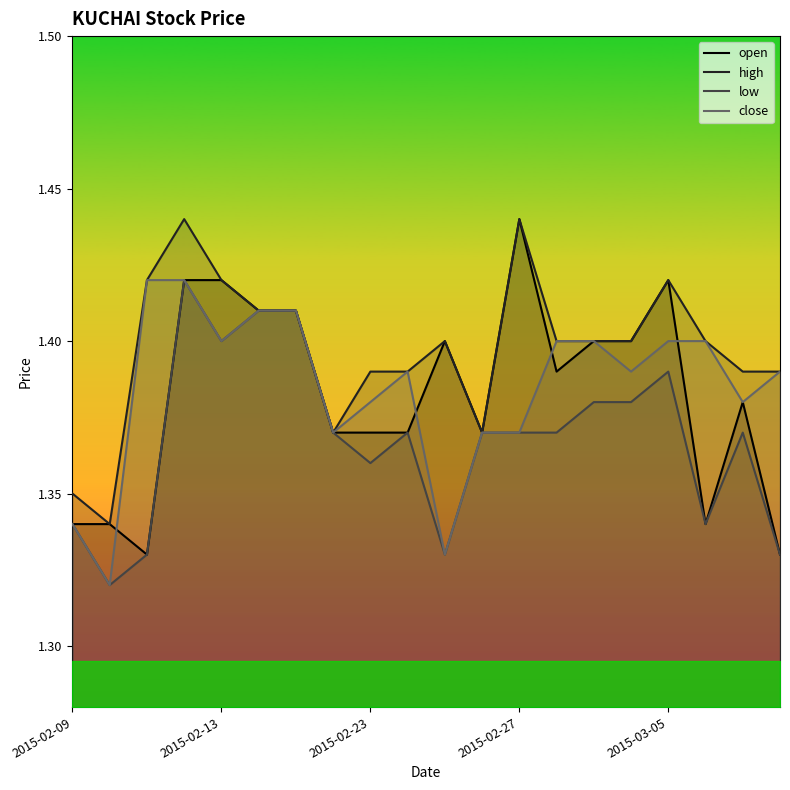

What is the average value of the open series?

1.4